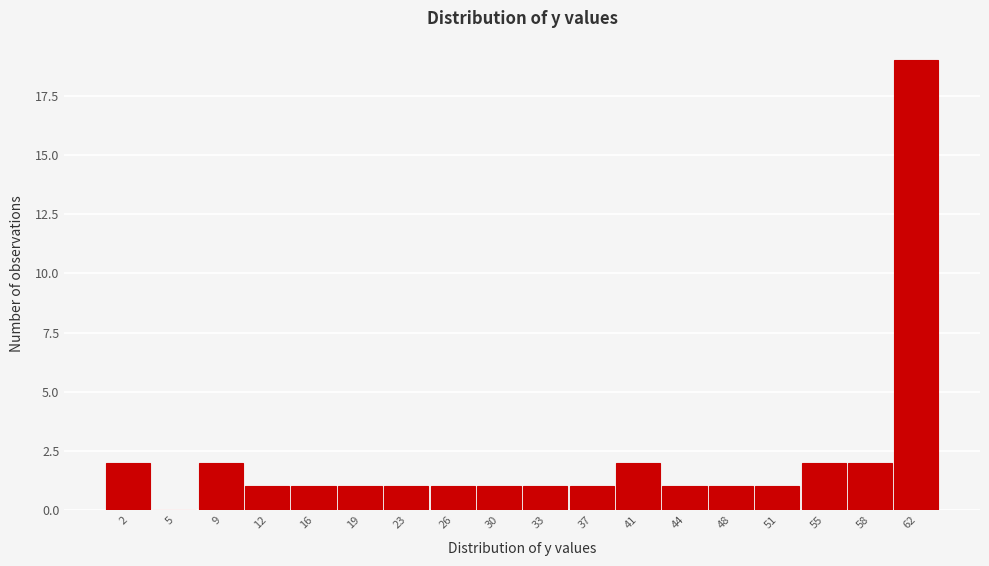

What is the height of the bar covering 17.5 to 21.0 on the x-axis? Neither the bar edges nor the heights are printed on the chart, so give them approximately, as read against the axes.

1